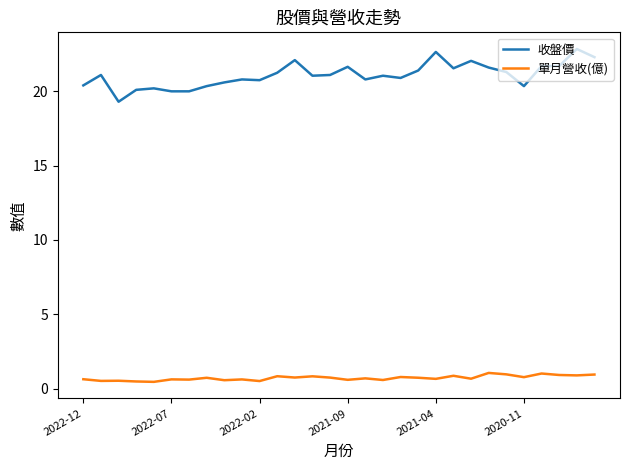

True or false: 單月營收(億) and 收盤價 cross at least once.

False